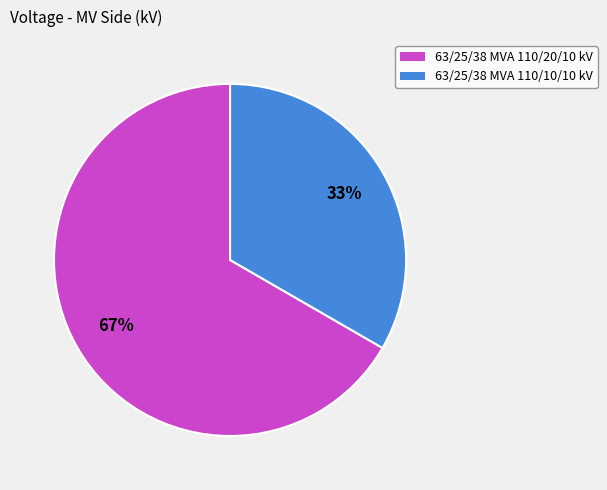

How many slices are in this pie chart?

2